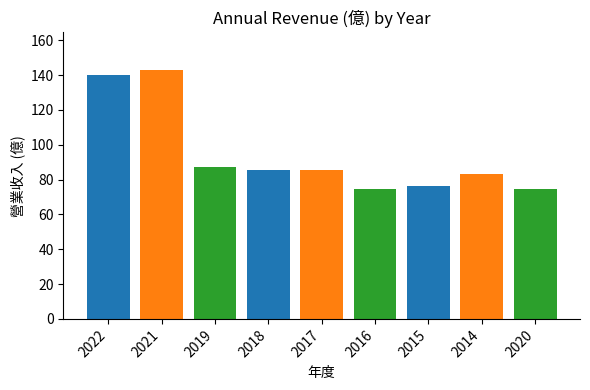

The value at 2021 is 143.0. True or false?

True